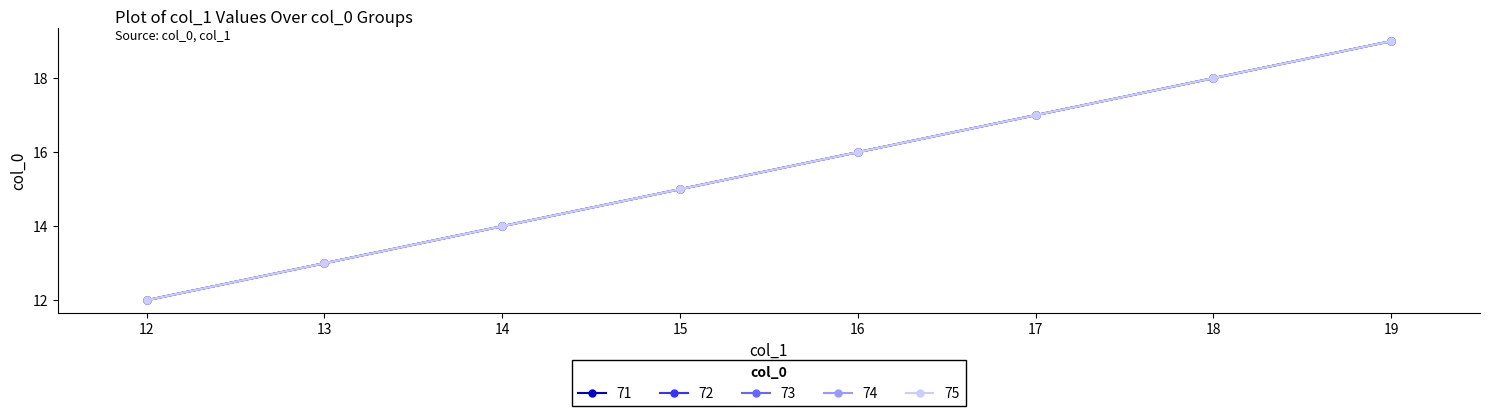

The value of 75 at 12 is 12. True or false?

True